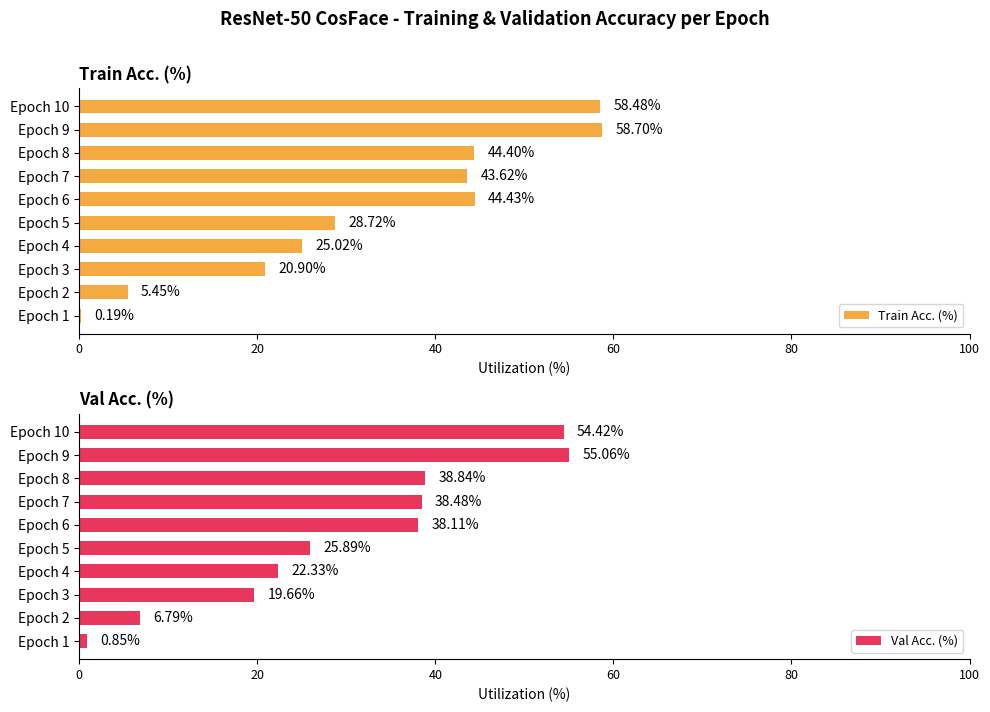

What is the sum of all Train Acc. (%) values?

329.9